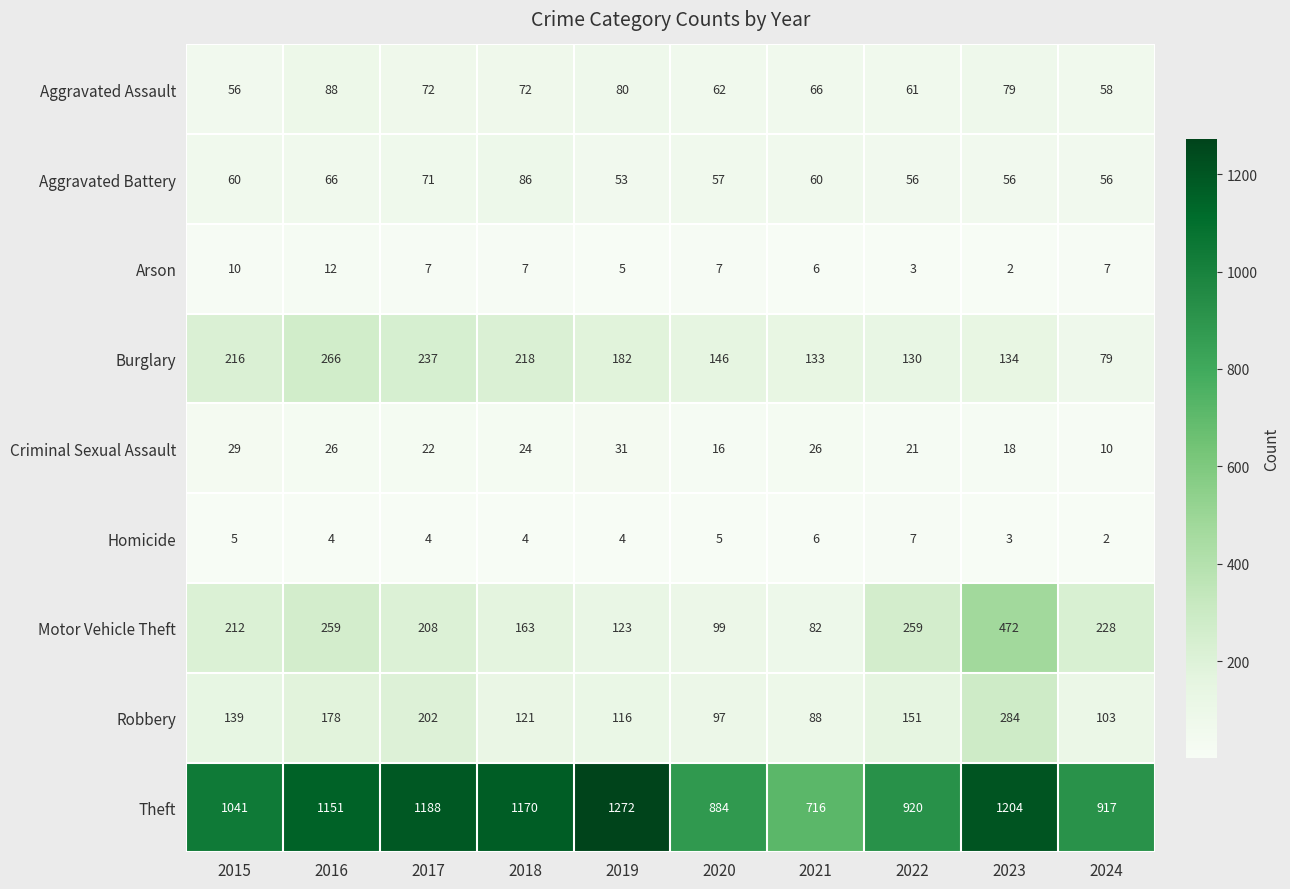

List the series in order of their peak value, highest first.

Theft, Motor Vehicle Theft, Robbery, Burglary, Aggravated Assault, Aggravated Battery, Criminal Sexual Assault, Arson, Homicide